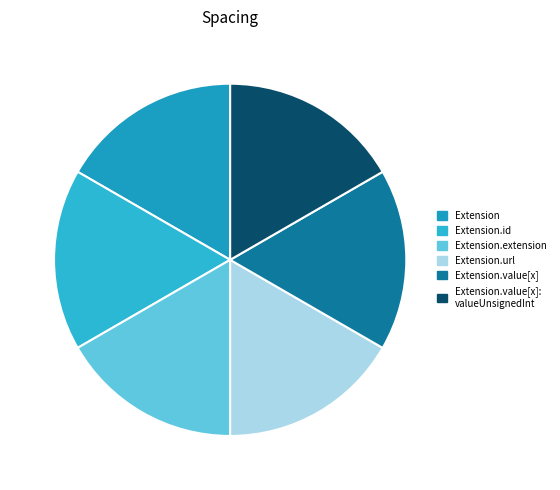

Is there any slice that represents more than half of the pie?

No